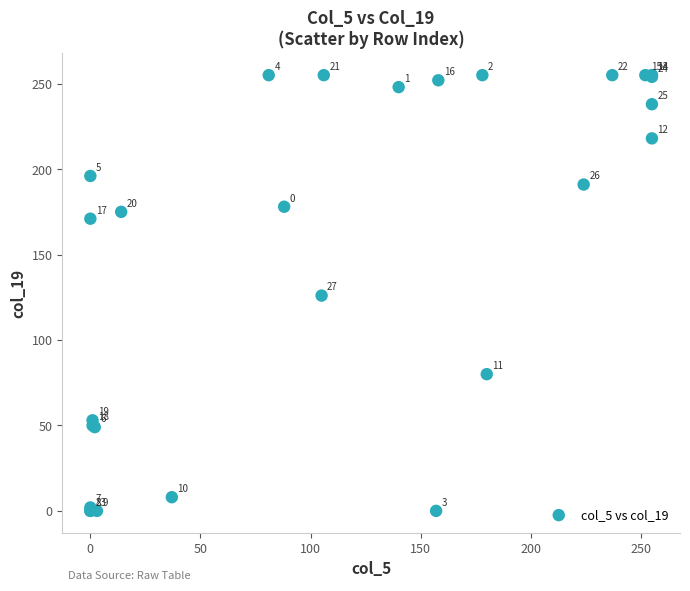

What Y value in the scatter plot is closest to 127?

126